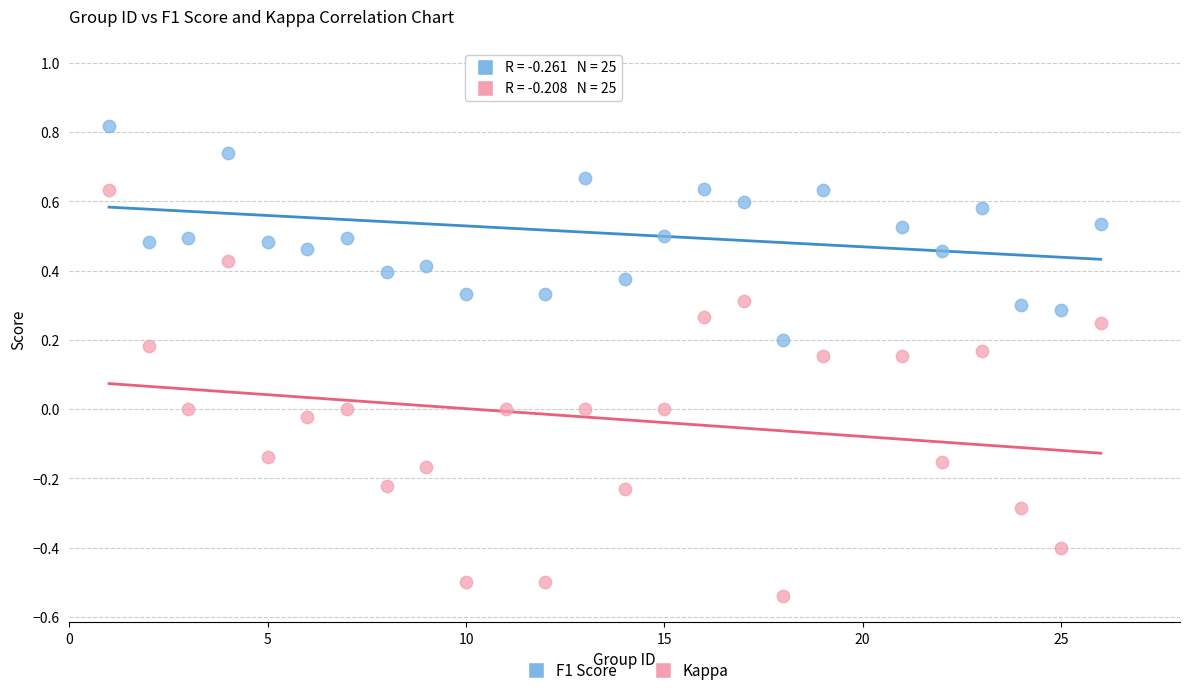

Which series contains the lowest Y value?

Kappa